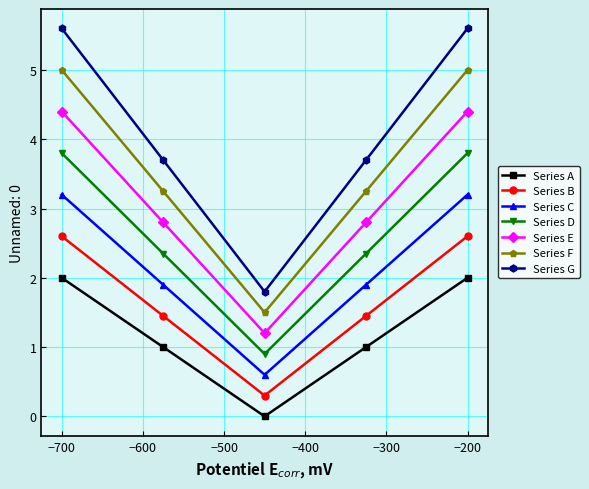

Which series has the widest spread of values?

Series G